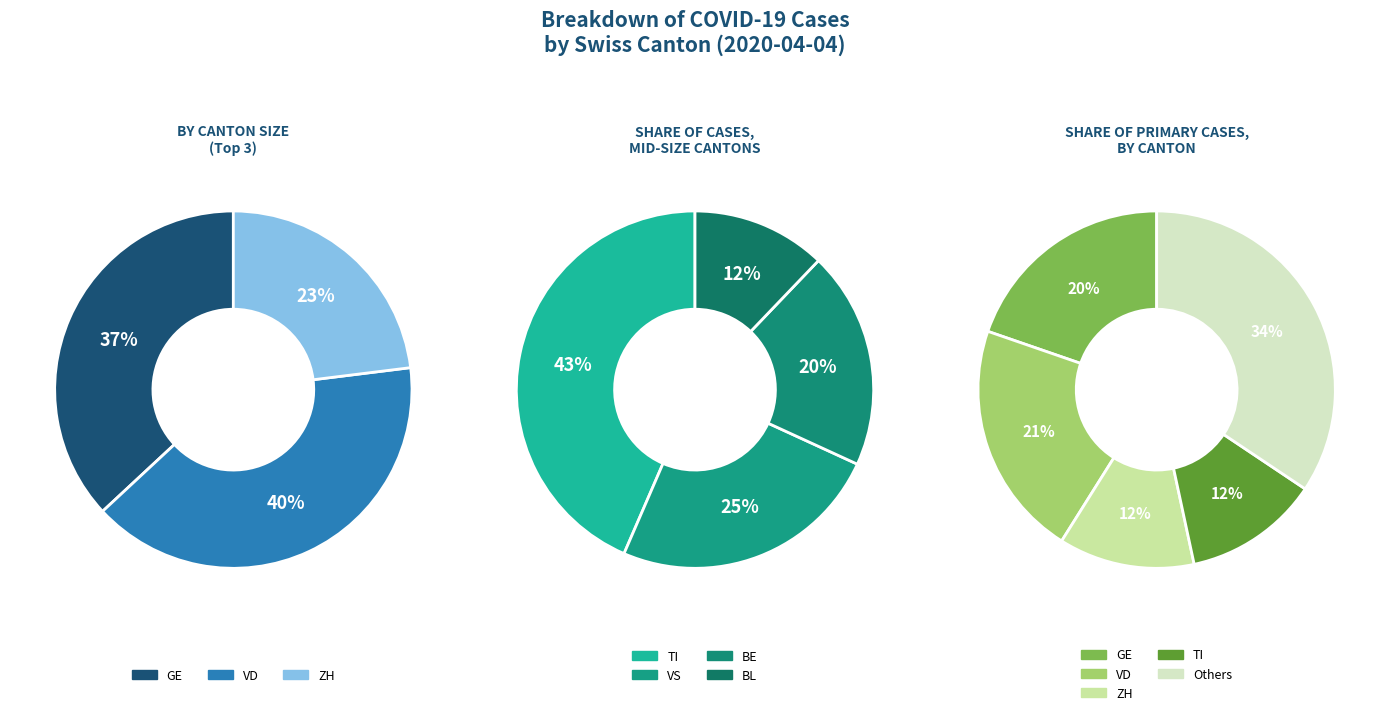

Does any single category account for the majority?

No